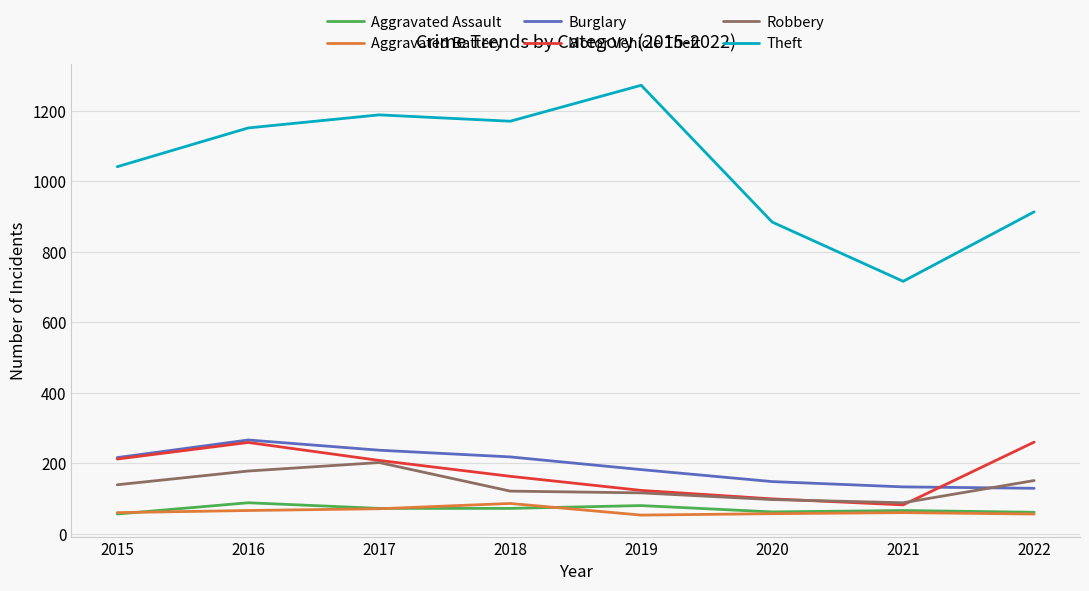

At which category does Motor Vehicle Theft reach its first local peak?

2016